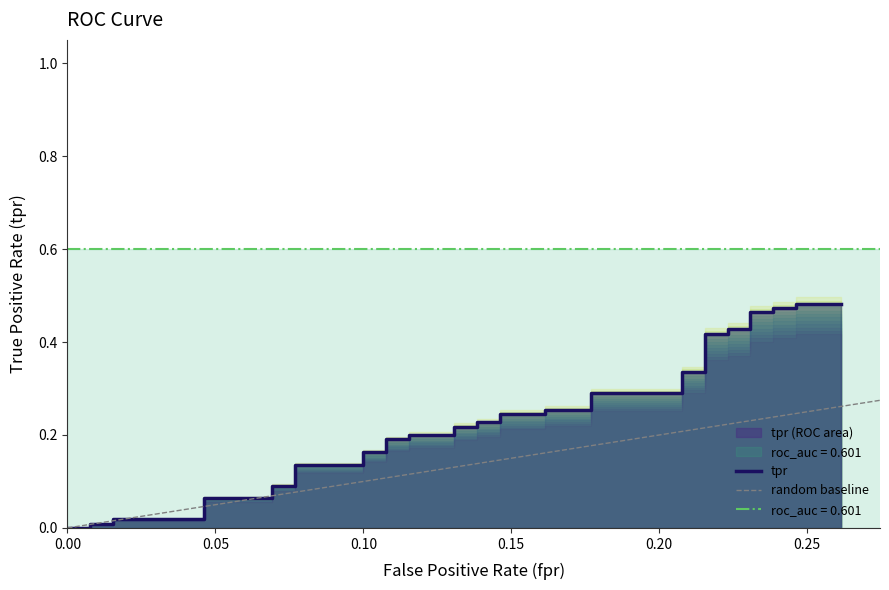

Reading left to right, extract all data points from this chart.

0.0	0.0	0.0	0.0	0.0	0.0	0.1	0.1	0.1	0.1	0.1	0.1	0.2	0.2	0.2	0.2	0.2	0.2	0.2	0.2	0.2	0.2	0.2	0.2	0.3	0.3	0.3	0.3	0.3	0.3	0.4	0.4	0.4	0.4	0.5	0.5	0.5	0.5	0.5	0.5